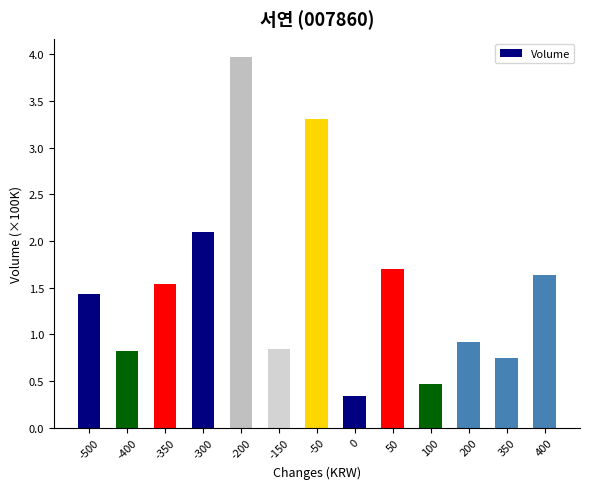

Where is the data nearest to the value 2?

-300